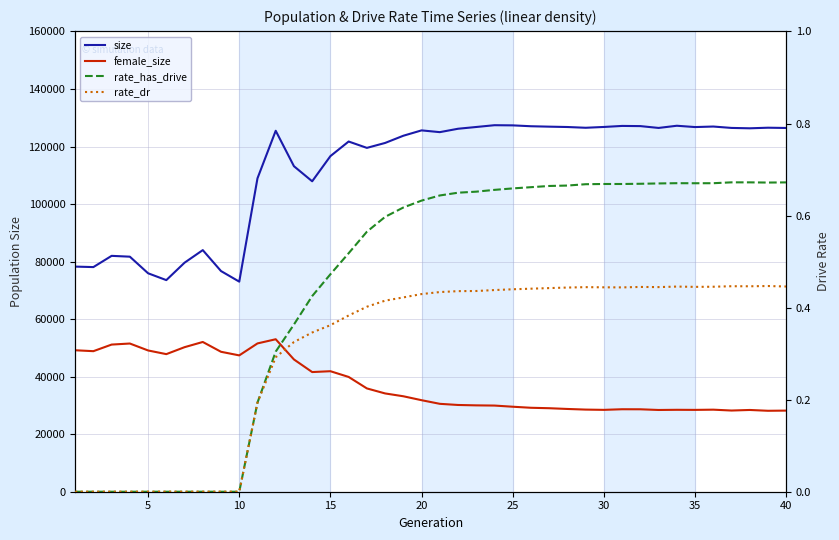

What is the value of the size point at the 3rd from the left?

81997.0